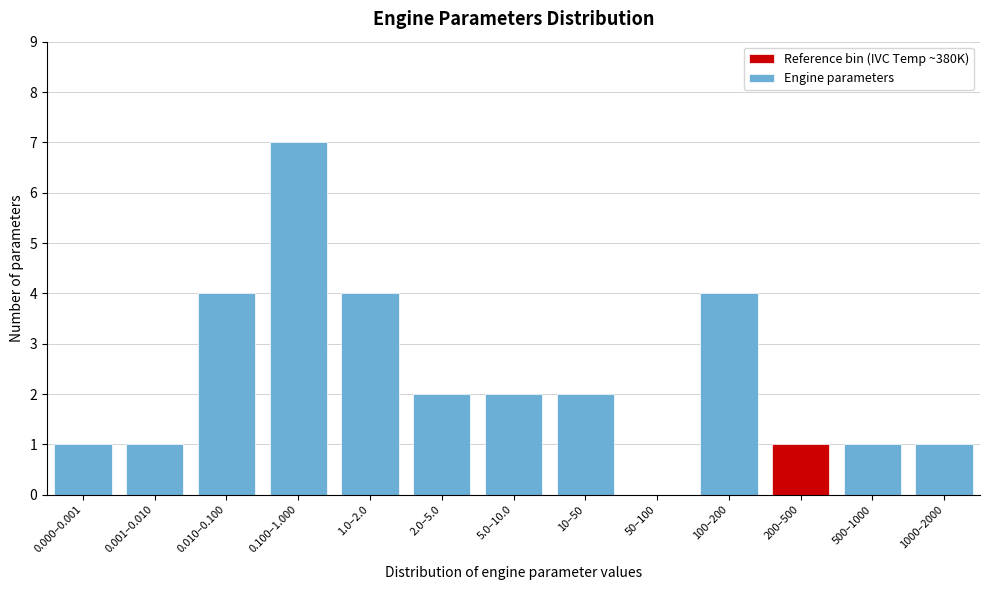

Reading left to right, extract all data points from this chart.

0.000–0.001=1	0.001–0.010=1	0.010–0.100=4	0.100–1.000=7	1.0–2.0=4	2.0–5.0=2	5.0–10.0=2	10–50=2	50–100=0	100–200=4	200–500=1	500–1000=1	1000–2000=1